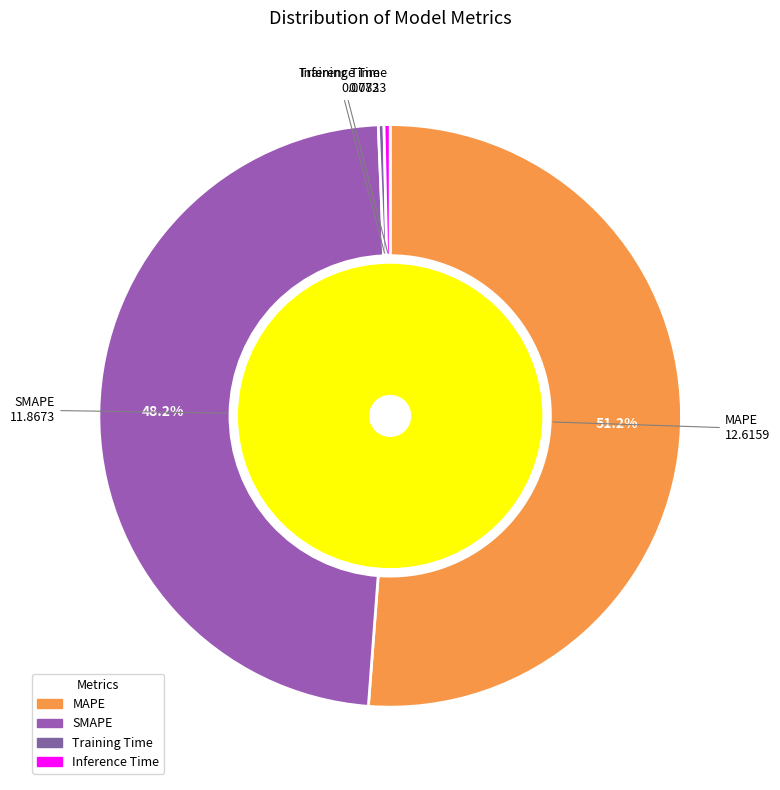

Count the number of slices in the pie.

4